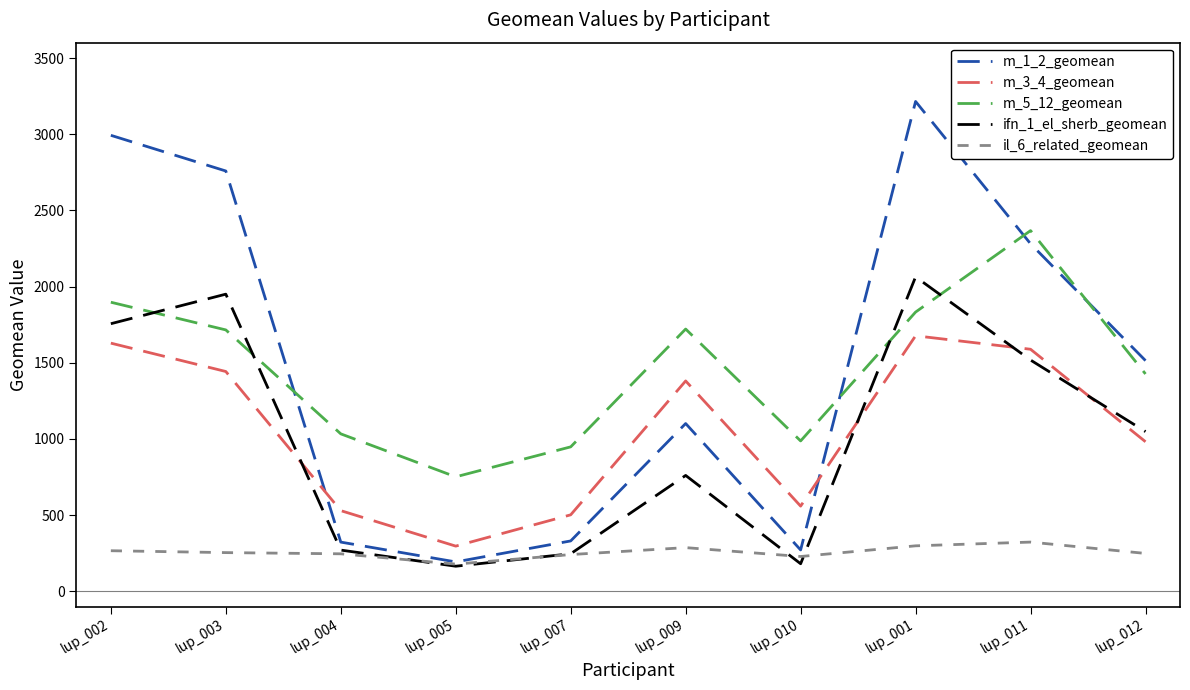

What position from the left is lup_001?

8